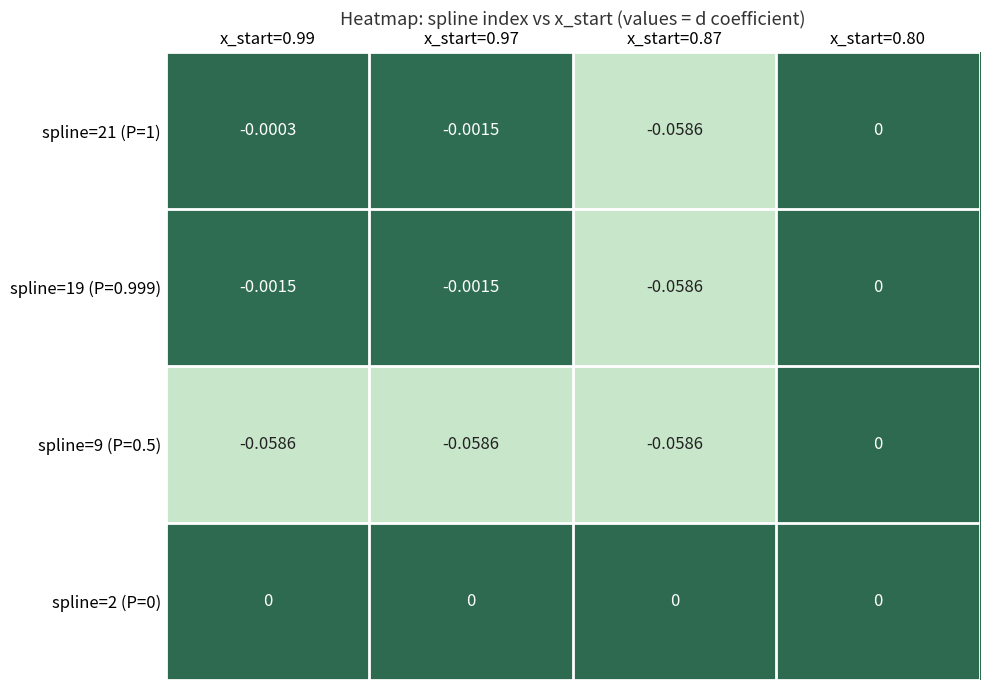

Is the value of spline=2 (P=0) at x_start=0.99 greater than the value of spline=9 (P=0.5) at x_start=0.87?

Yes